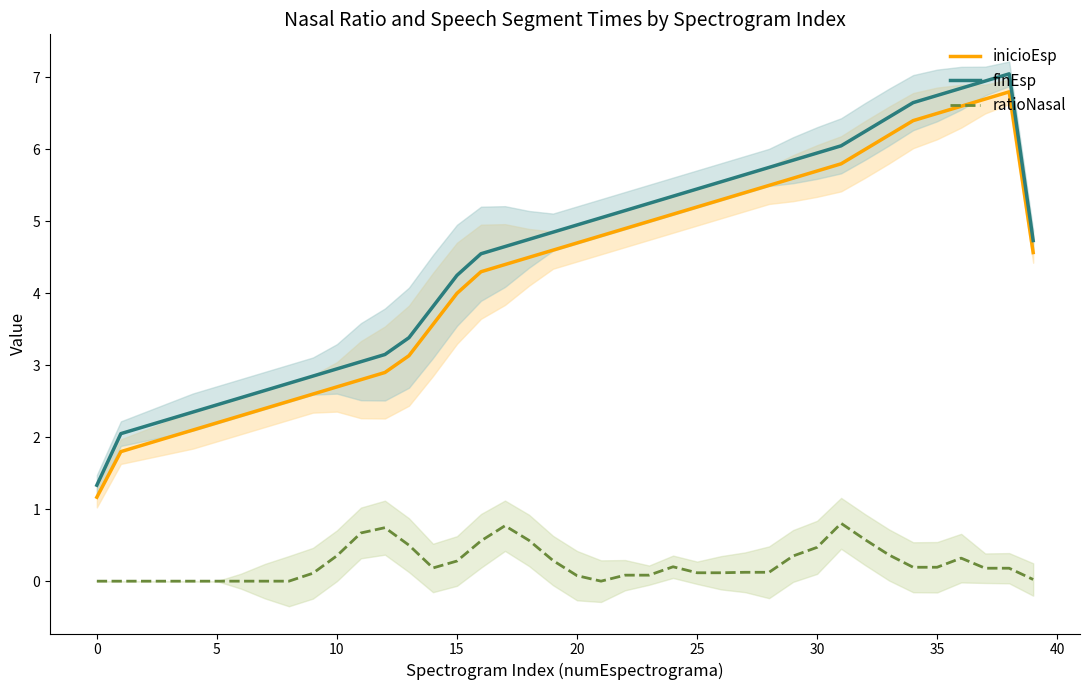

List the series in order of their peak value, lowest first.

ratioNasal, inicioEsp, finEsp